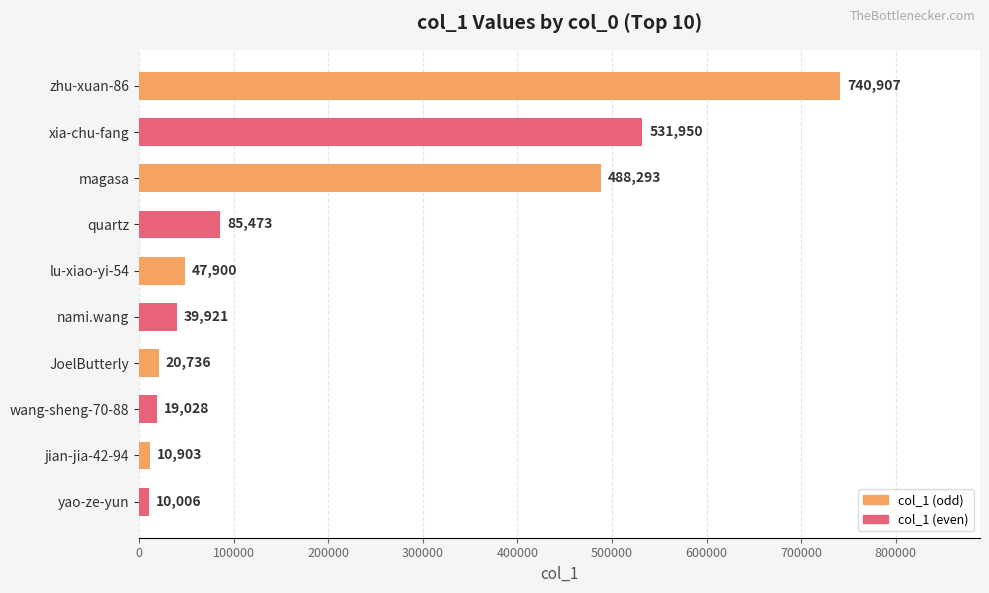

What is the approximate value at zhu-xuan-86?

740907